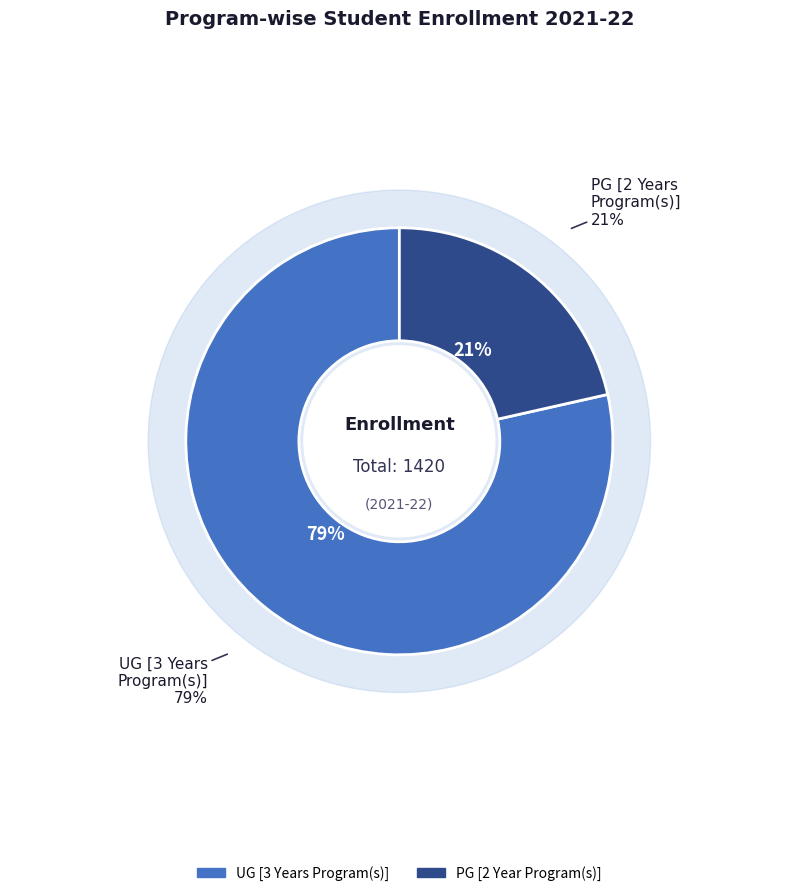

What is the smallest slice in the pie chart?

PG [2 Year Program(s)]